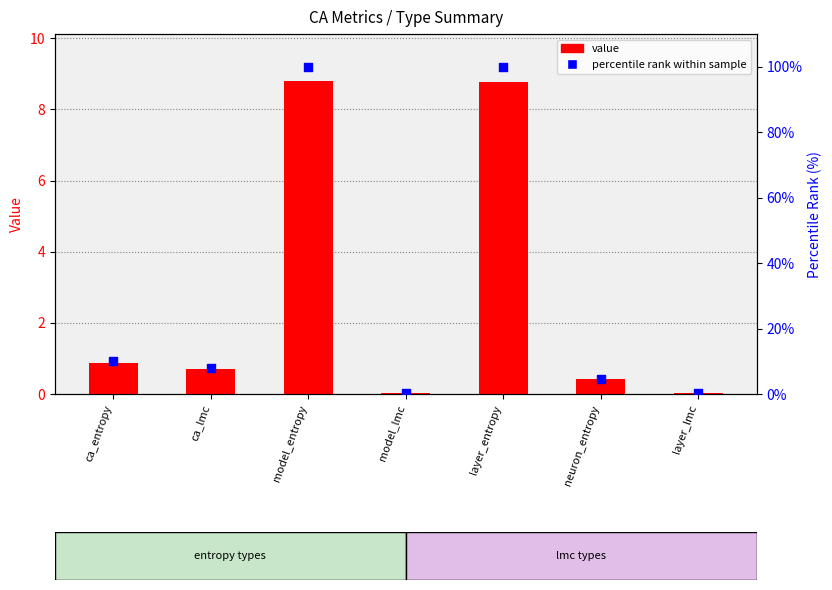

Which series contains the highest Y value?

percentile rank within sample